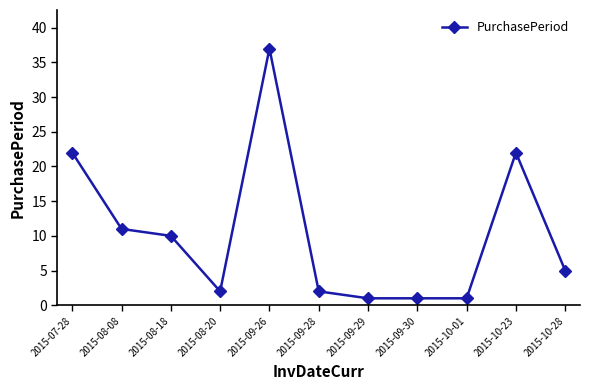

How many series are shown in this chart?

1